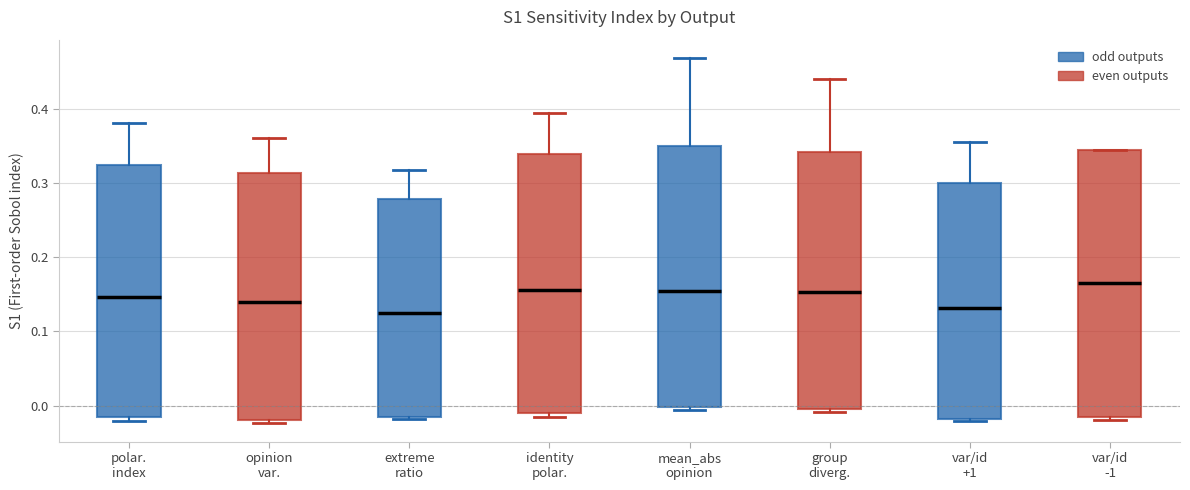

Where does the upper whisker of the box for opinion var. end on the y-axis? The values are not printed on the chart, so give them approximately, as read against the axis.

0.36